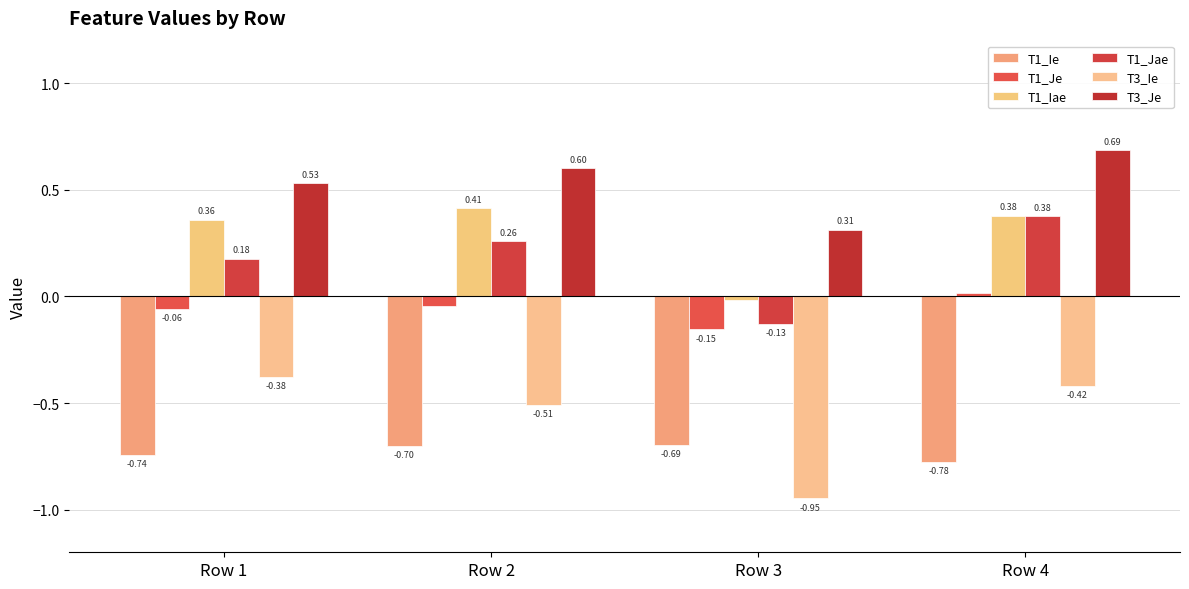

Reading right to left, what are all the values shown in this chart?

T1_Ie: Row 4=-0.8	Row 3=-0.7	Row 2=-0.7	Row 1=-0.7
T1_Je: Row 4=0.0	Row 3=-0.2	Row 2=-0.0	Row 1=-0.1
T1_Iae: Row 4=0.4	Row 3=-0.0	Row 2=0.4	Row 1=0.4
T1_Jae: Row 4=0.4	Row 3=-0.1	Row 2=0.3	Row 1=0.2
T3_Ie: Row 4=-0.4	Row 3=-0.9	Row 2=-0.5	Row 1=-0.4
T3_Je: Row 4=0.7	Row 3=0.3	Row 2=0.6	Row 1=0.5